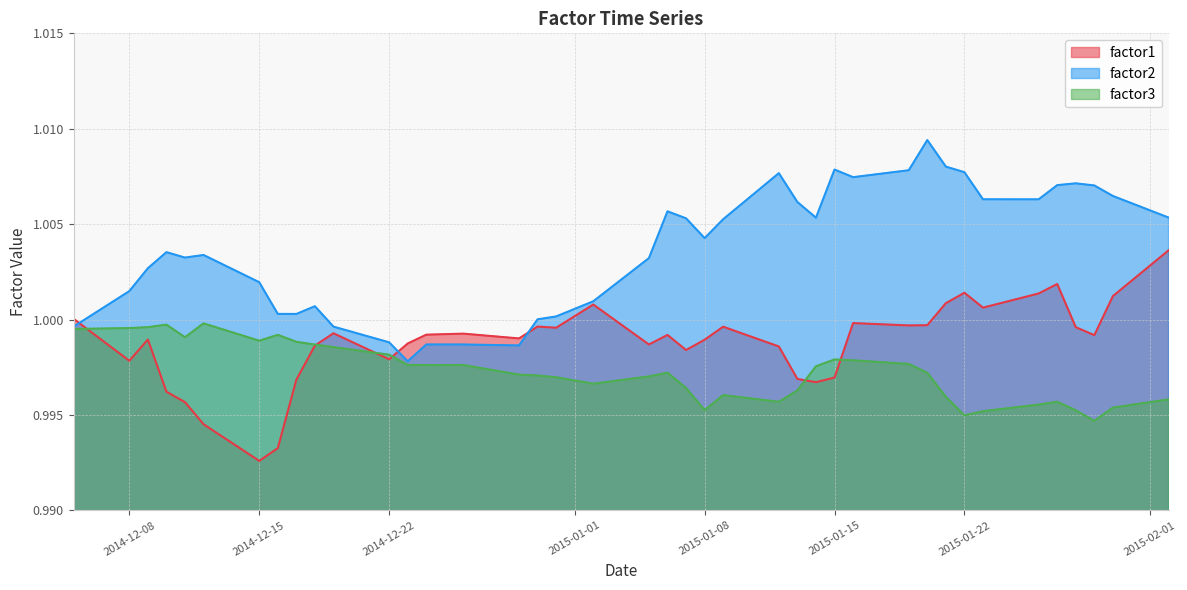

What are all the series names shown in the legend?

factor1, factor2, factor3